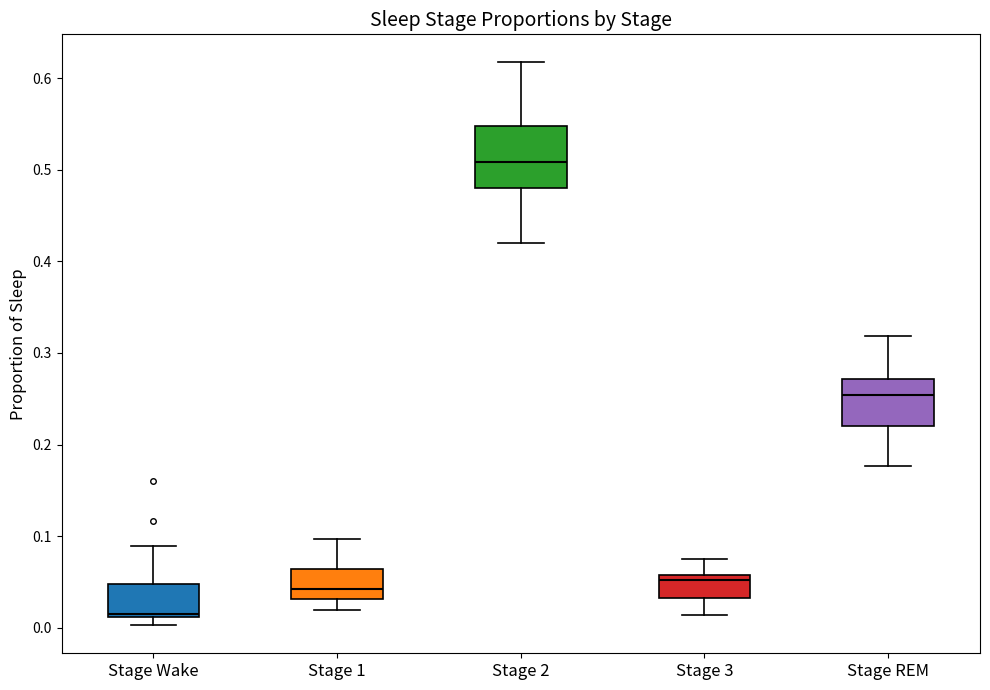

Which box has the highest median line?

Stage 2